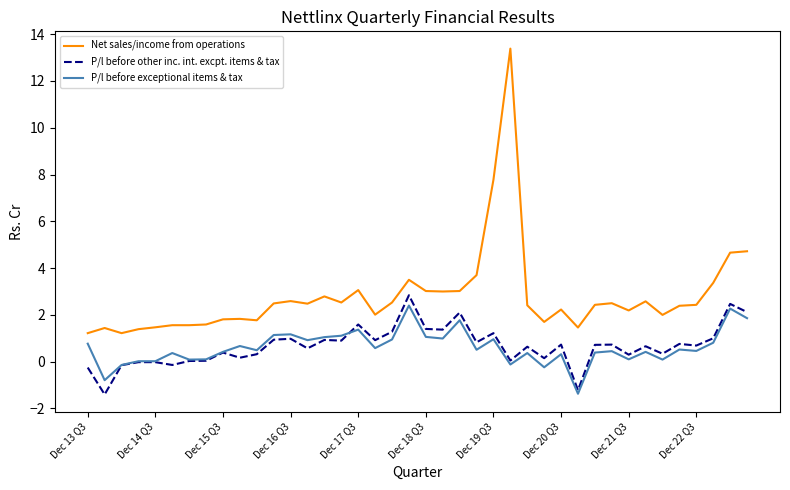

Which series has the widest spread of values?

Net sales/income from operations